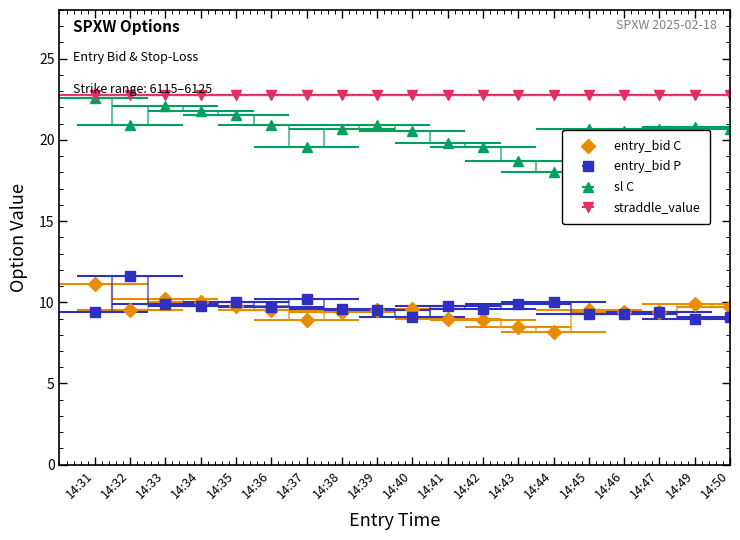

What is the maximum value for sl C?

22.6